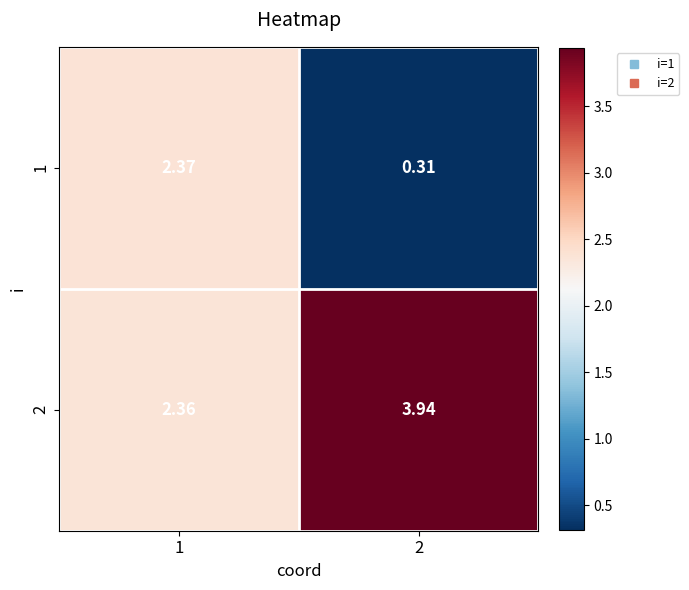

Is the value of 2 at 1 greater than the value of 1 at 1?

No